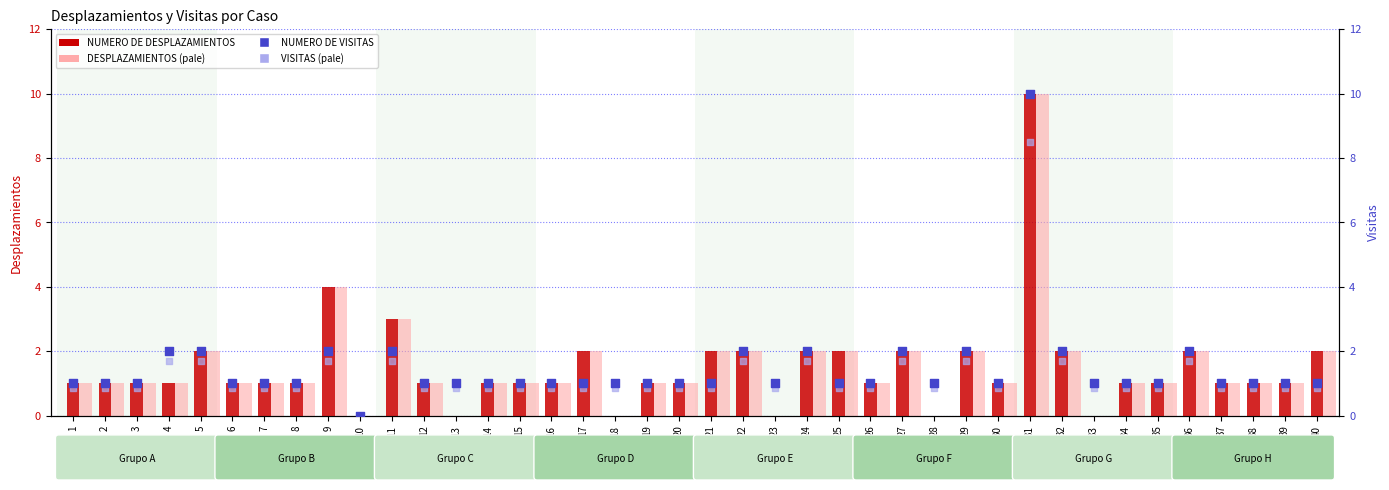

Which series contains the lowest Y value?

NUMERO DE DESPLAZAMIENTOS